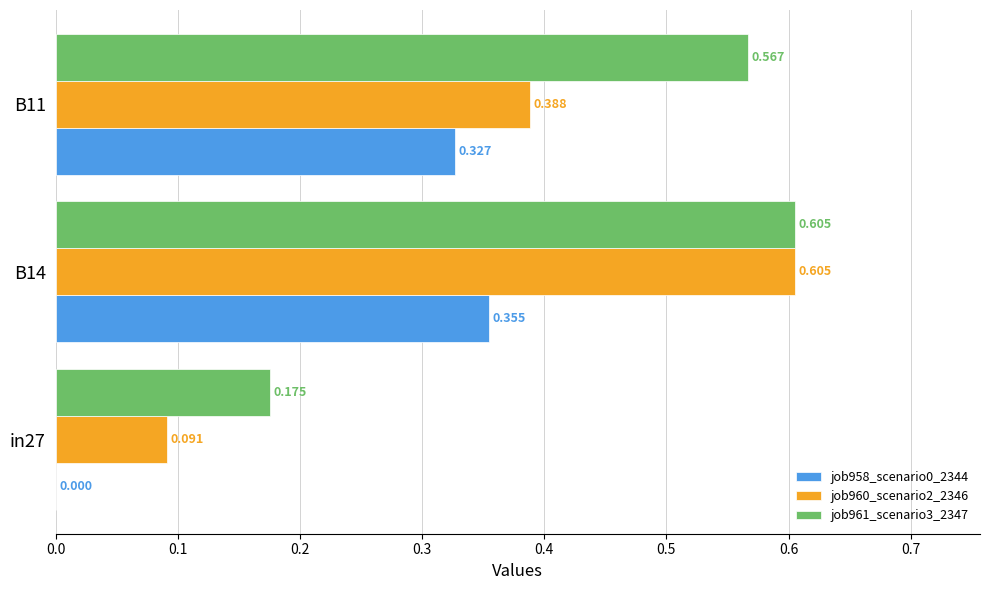

Is the value of job960_scenario2_2346 at B14 greater than the value of job958_scenario0_2344 at in27?

Yes